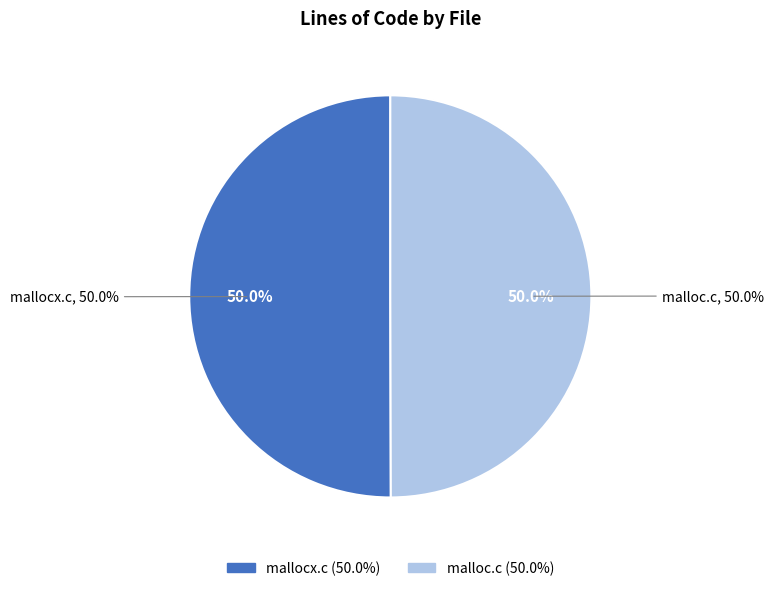

Which category has the smallest portion of the pie?

malloc.c